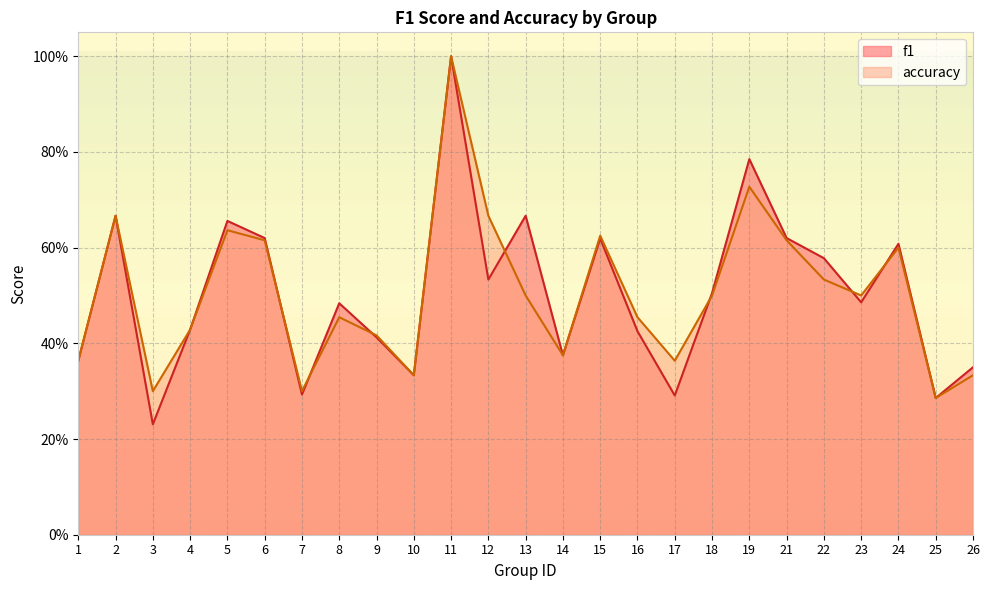

Rank the series at 3 from lowest to highest value.

f1, accuracy